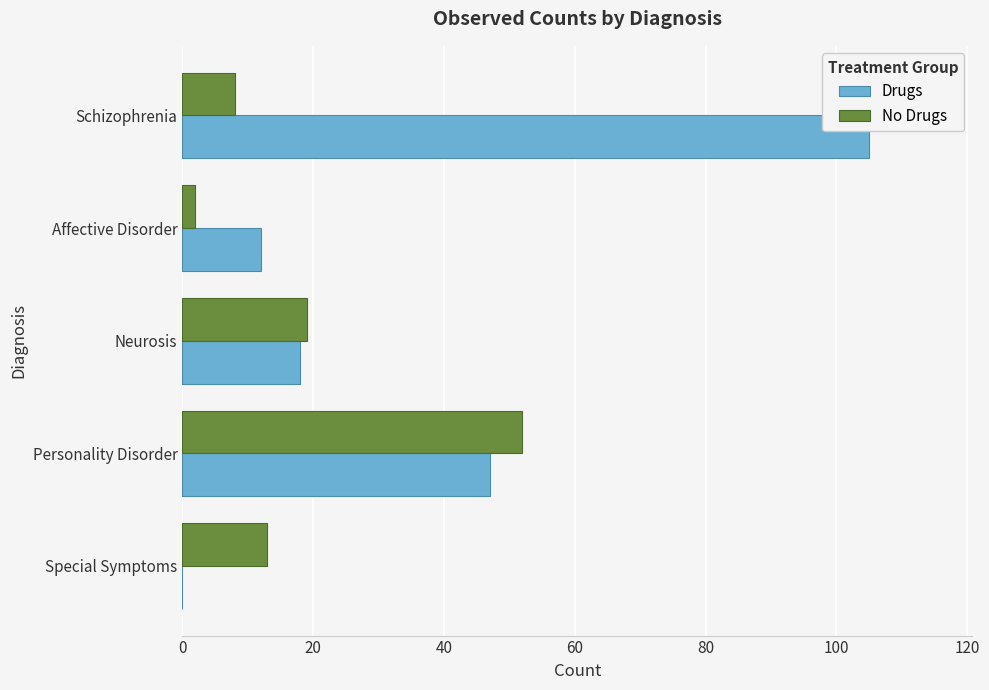

At which label is No Drugs closest to 27?

Neurosis